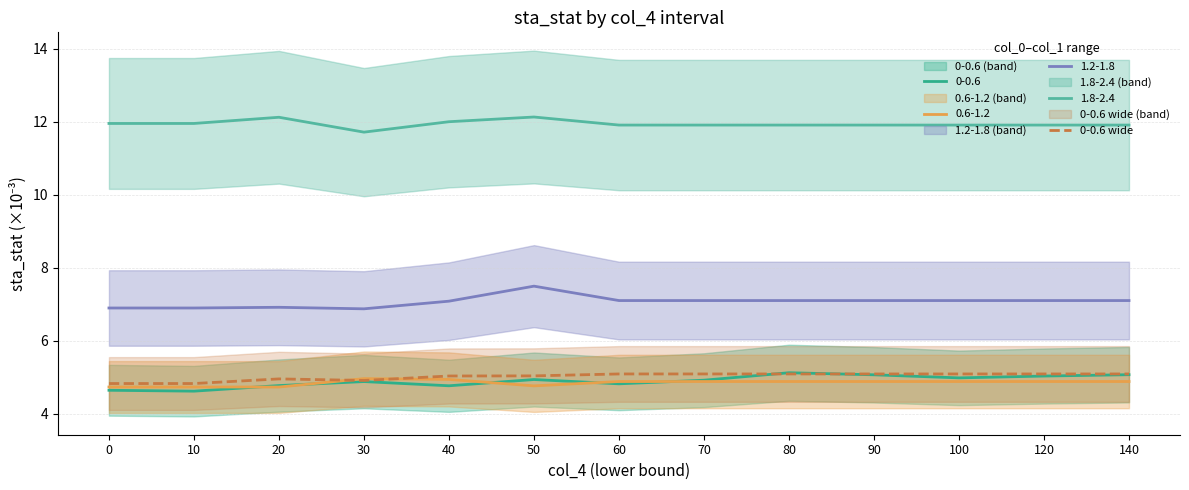

True or false: the data has more than 1 interior local peaks.

False